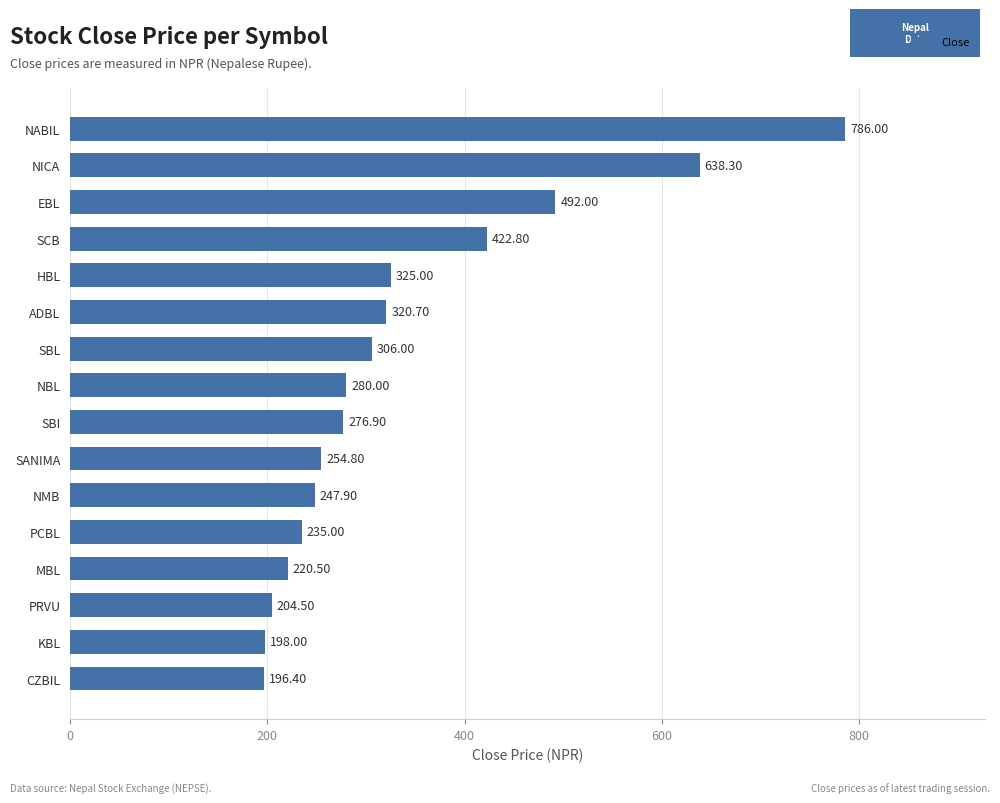

Which label corresponds to the smallest value in the chart?

CZBIL